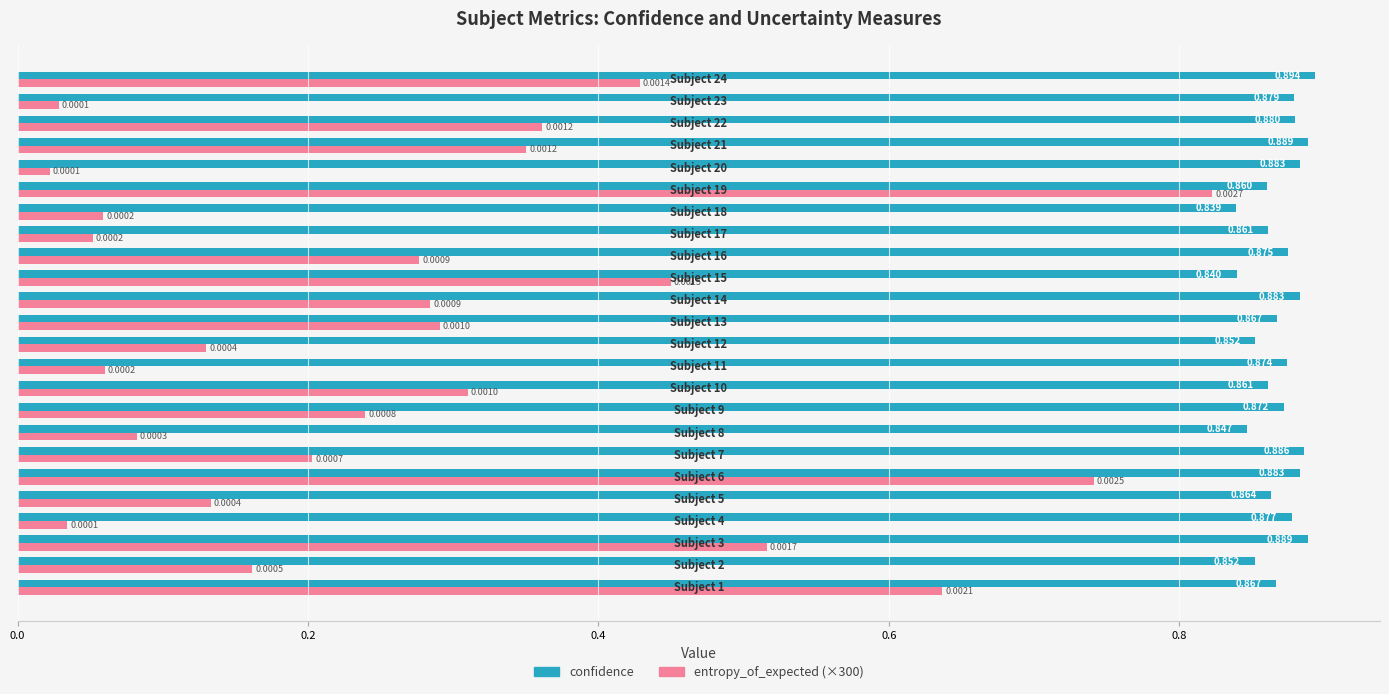

How many series are shown in this chart?

2